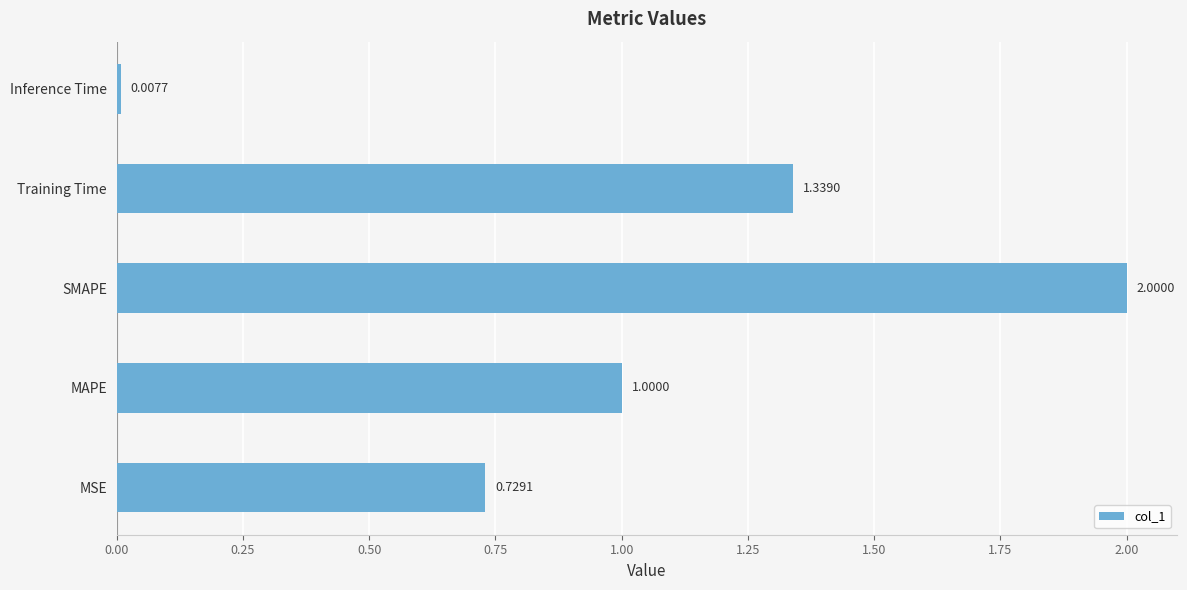

What is the average value?

1.0